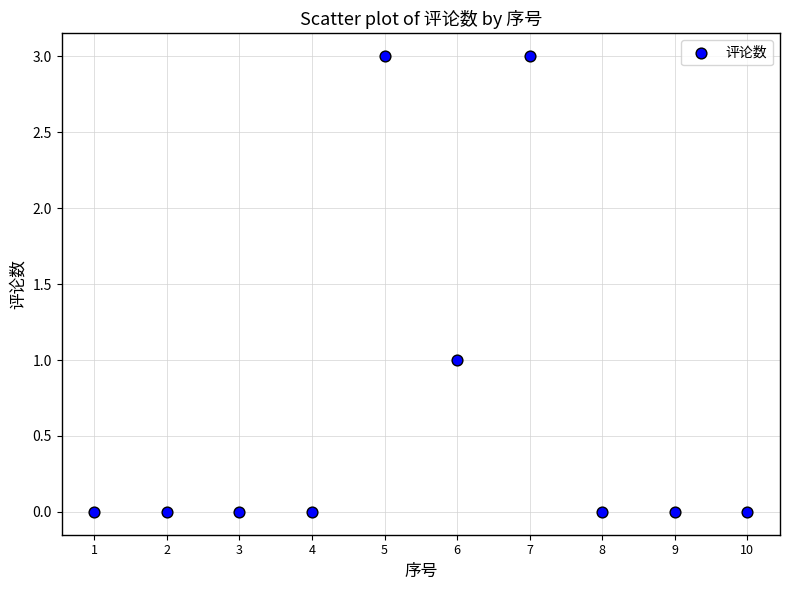

What is the average X value?

6